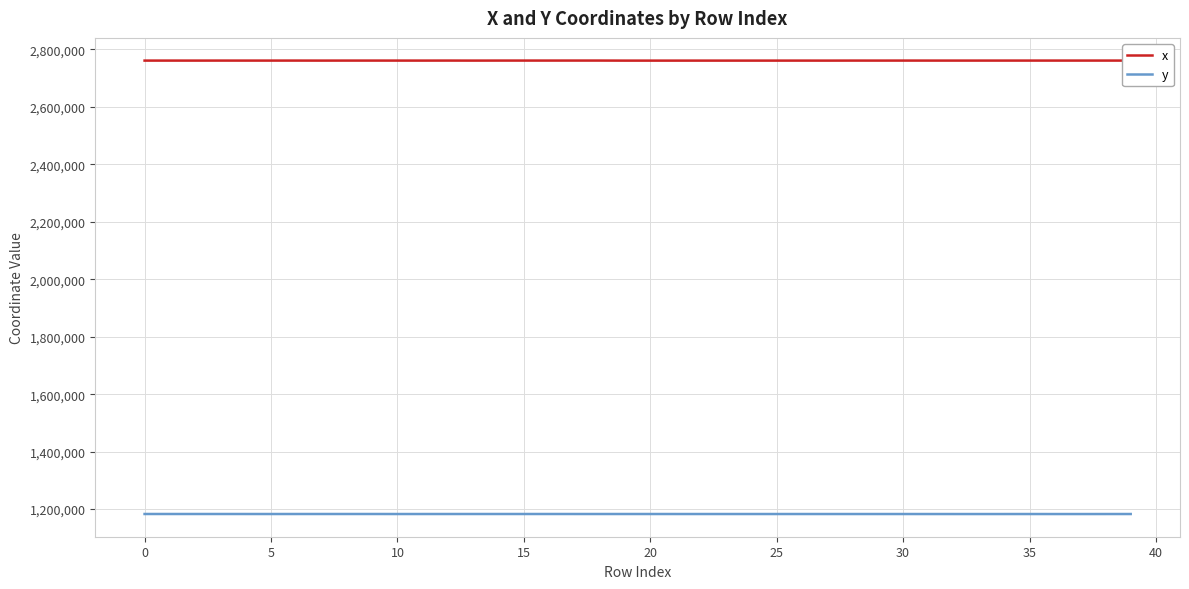

What is the sum of all y values?

47315120.7